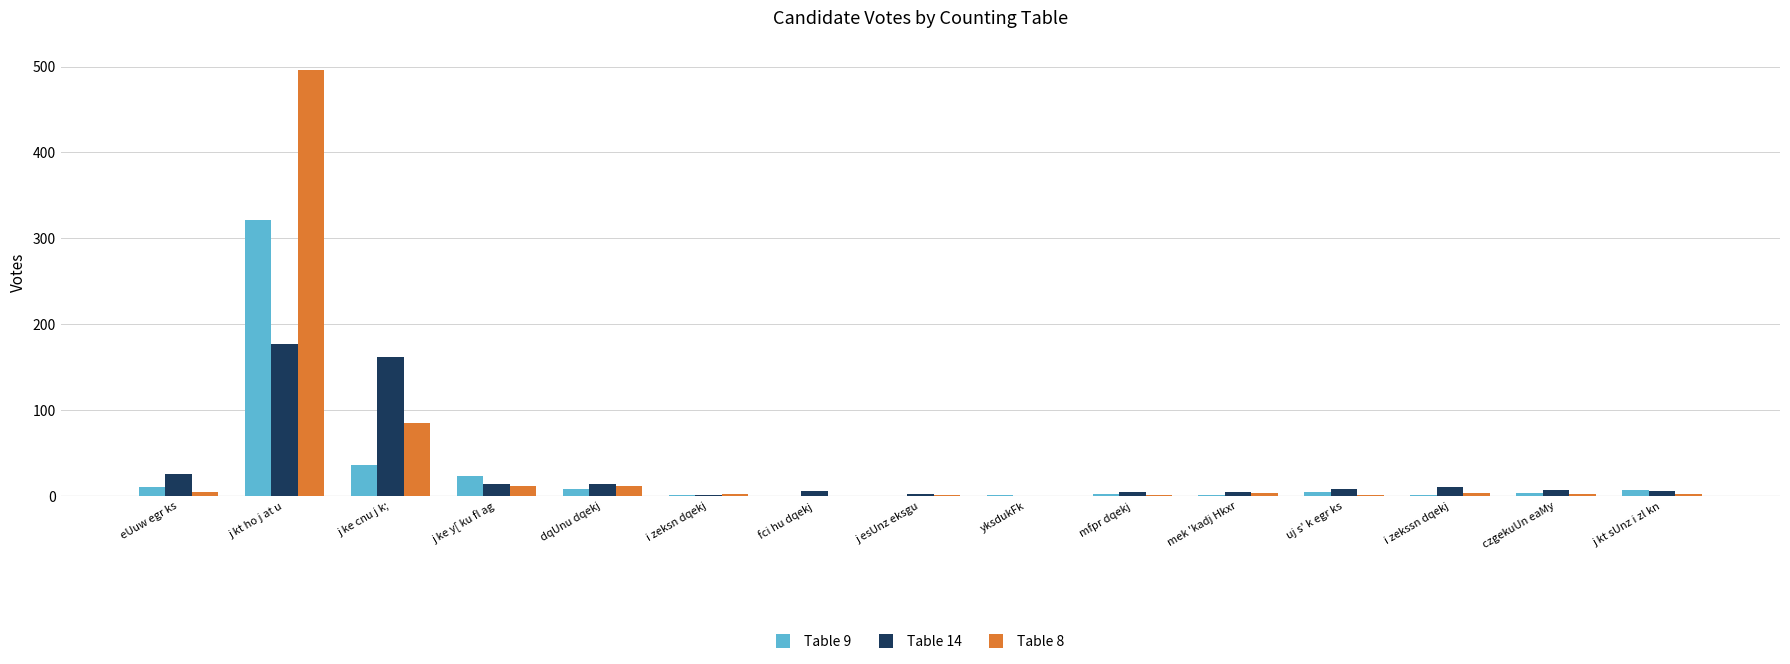

How many categories are shown in the chart?

15